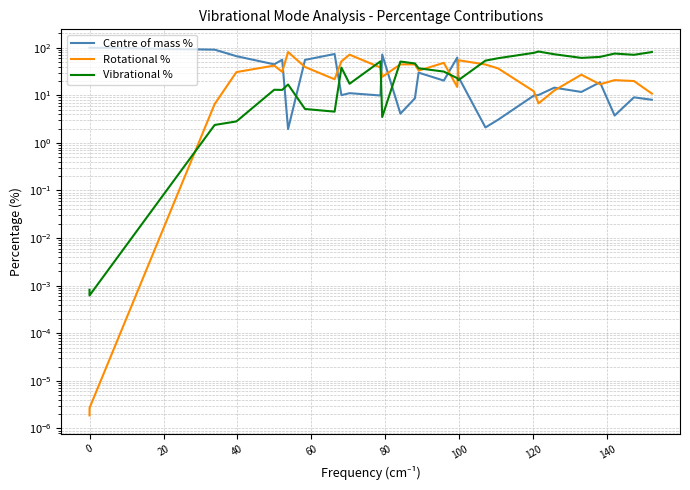

Reading right to left, what are all the values shown in this chart?

Centre of mass %: 8.1	9.1	3.8	18.8	11.8	14.5	10.1	9.9	3.1	2.1	24.6	62.1	20.4	30.0	8.6	4.1	72.0	9.9	11.1	10.1	73.7	55.5	2.0	55.9	44.8	66.4	91.1	100.0	100.0	100.0
Rotational %: 10.9	20.0	20.9	17.0	27.1	12.6	6.8	12.2	36.7	44.4	54.7	15.0	48.1	33.1	44.6	44.7	24.5	38.4	71.4	51.7	21.7	39.3	81.2	31.1	42.2	30.7	6.6	0.0	0.0	0.0
Vibrational %: 81.1	71.0	75.4	64.2	61.1	72.9	83.1	78.0	60.2	53.5	20.7	22.9	31.5	37.0	46.7	51.2	3.5	51.7	17.5	38.2	4.5	5.2	16.9	13.0	13.1	2.8	2.4	0.0	0.0	0.0